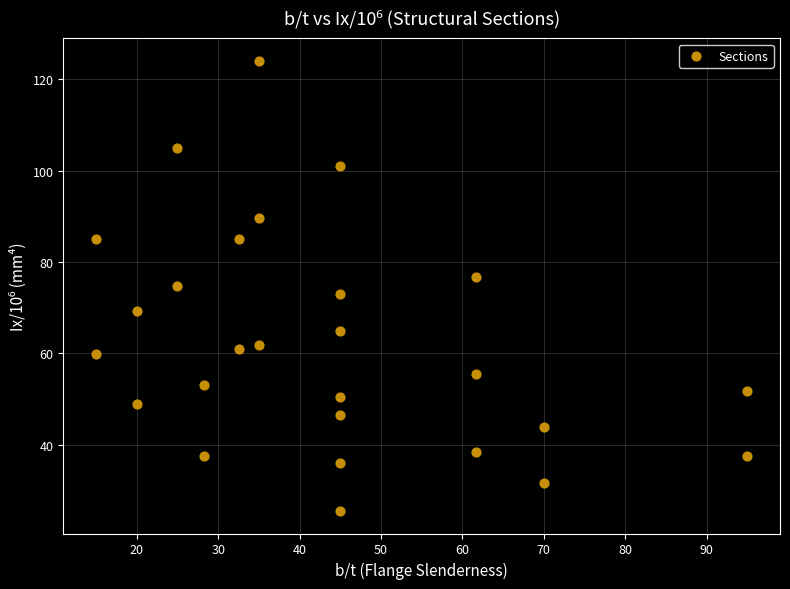

What is the range of Y values (max minus min)?

98.5